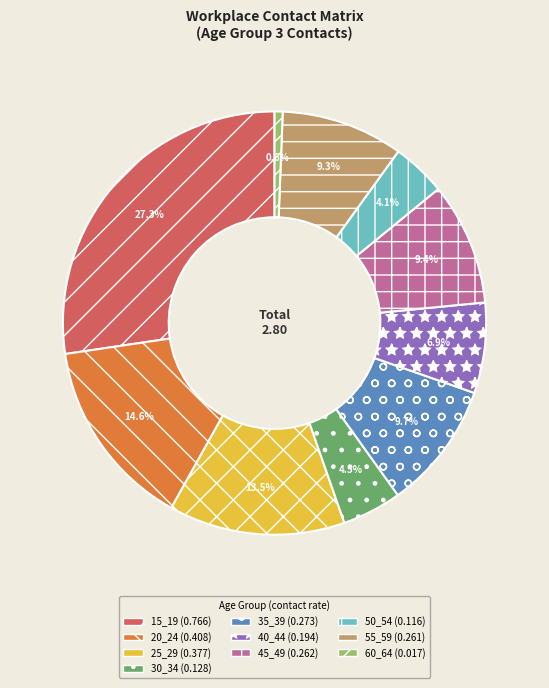

To the nearest percent, what portion does 50_54 represent?

4%